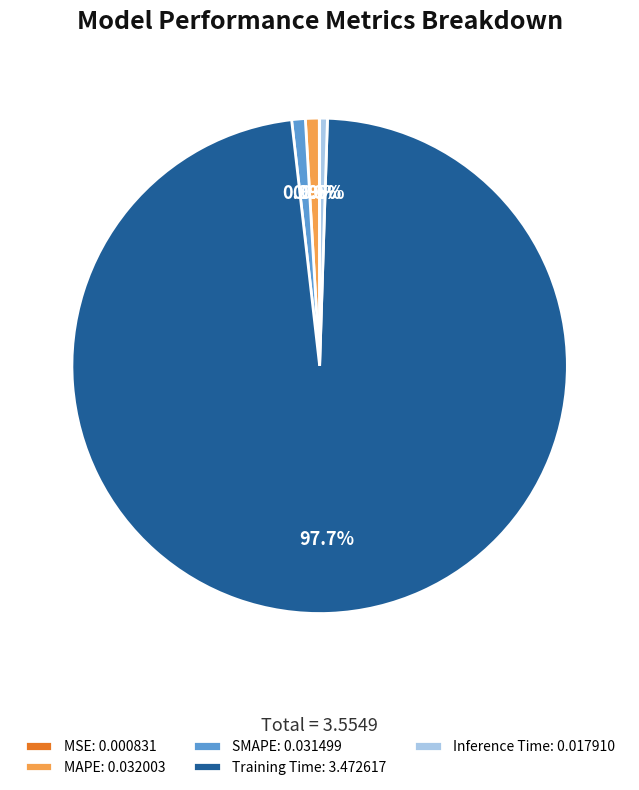

Is there a majority slice in this chart?

Yes